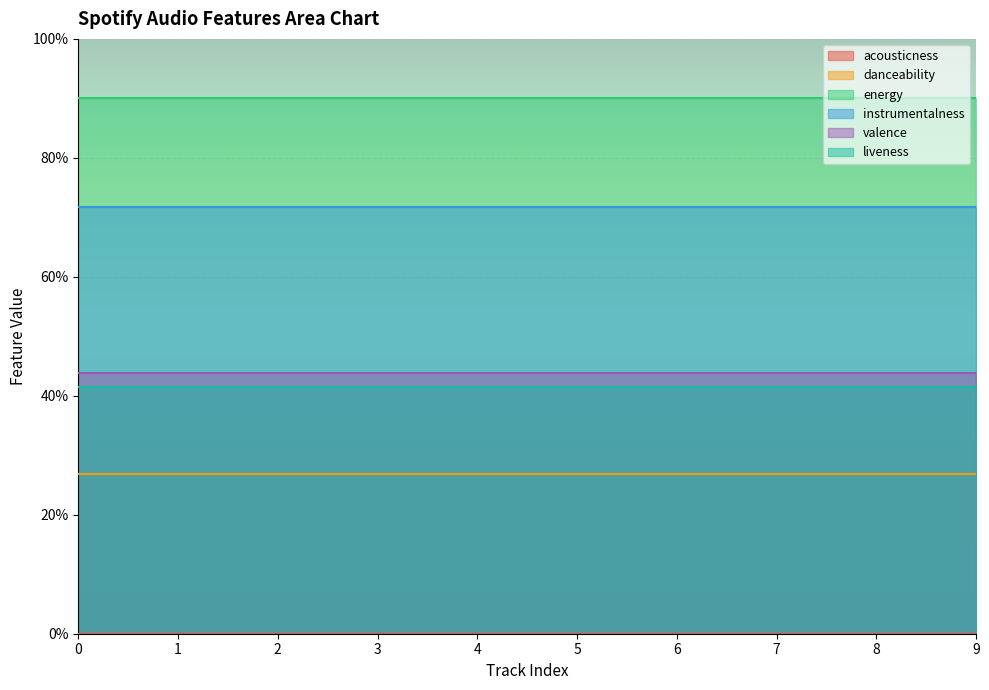

What are all the series names shown in the legend?

acousticness, danceability, energy, instrumentalness, valence, liveness